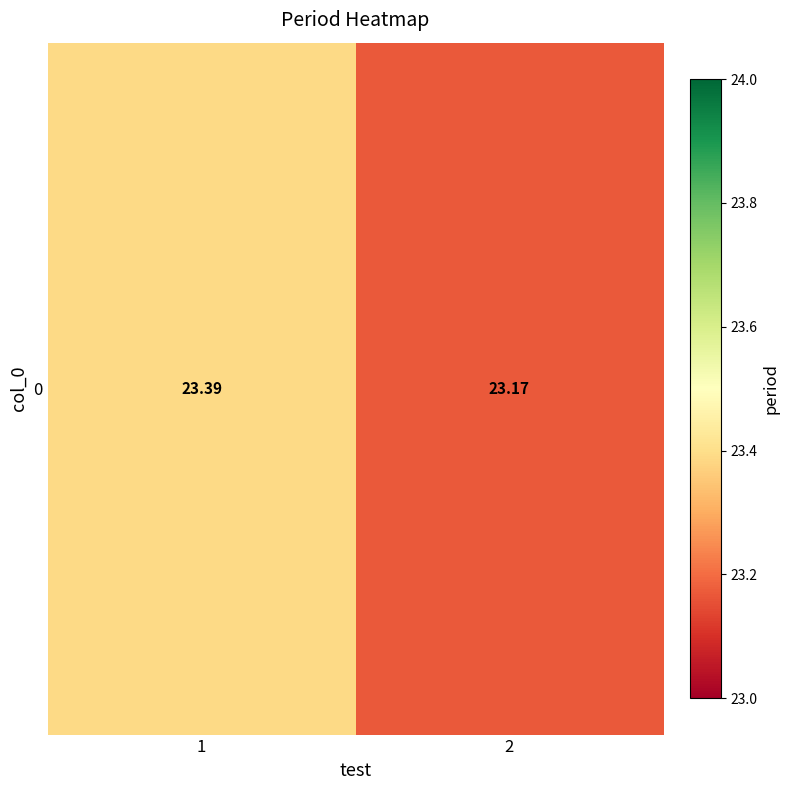

Approximately how many times larger is the value at 2 compared to 1?

1.0